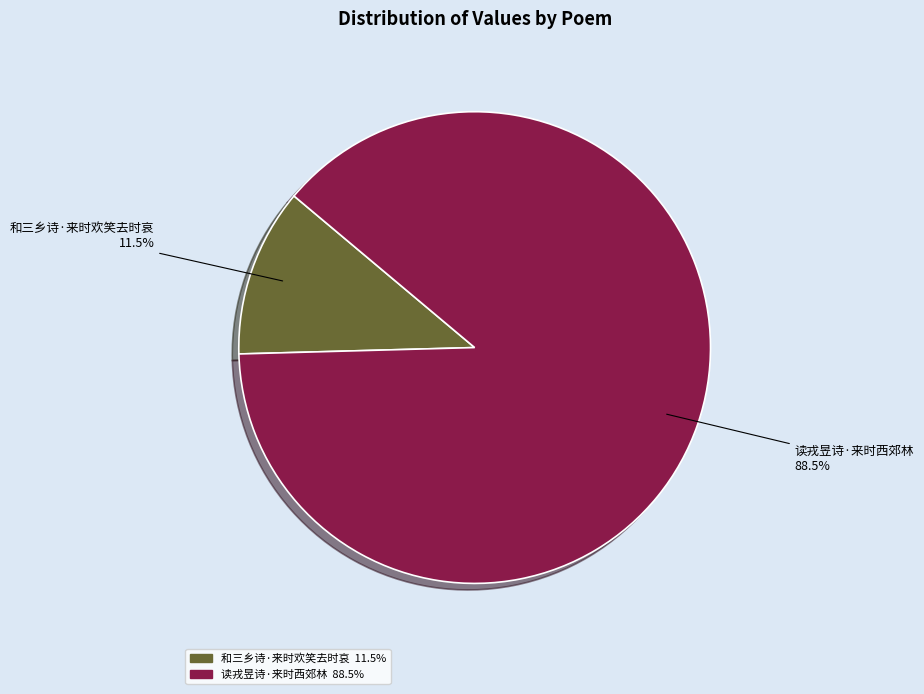

Count the number of slices in the pie.

2